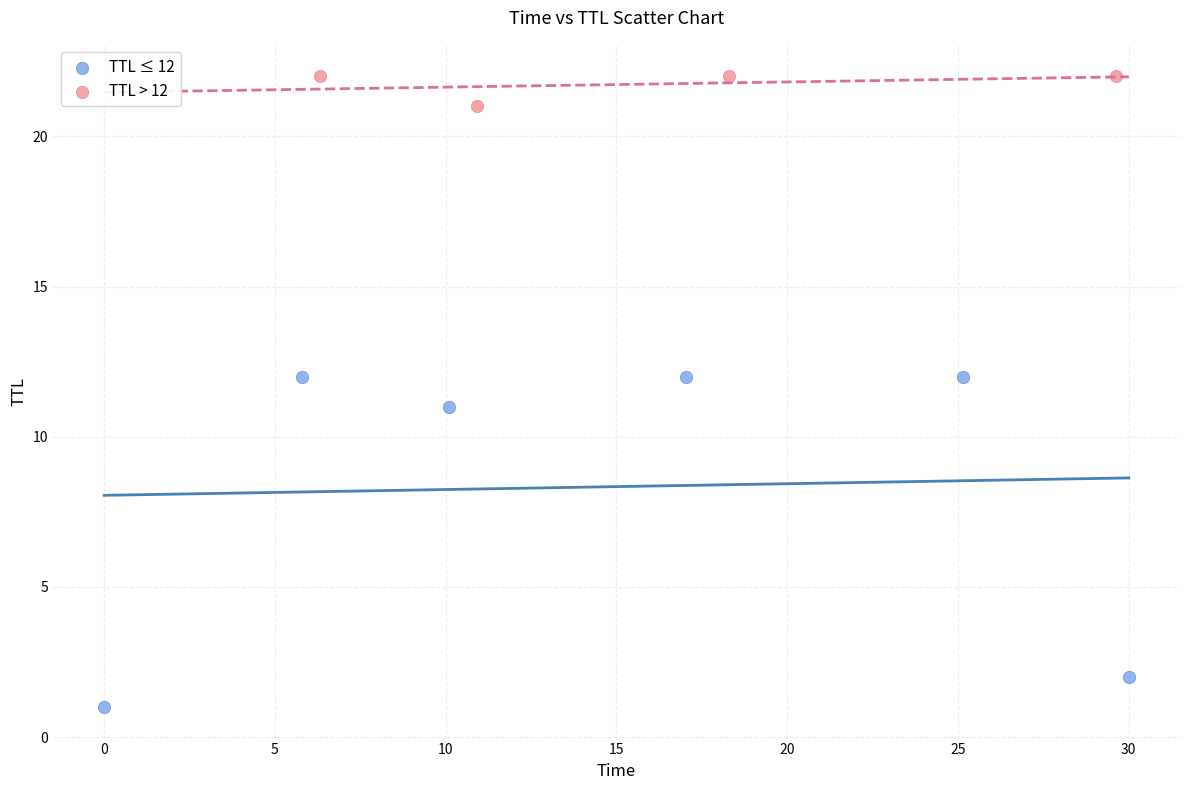

What are all the series names shown in the legend?

TTL ≤ 12, TTL > 12